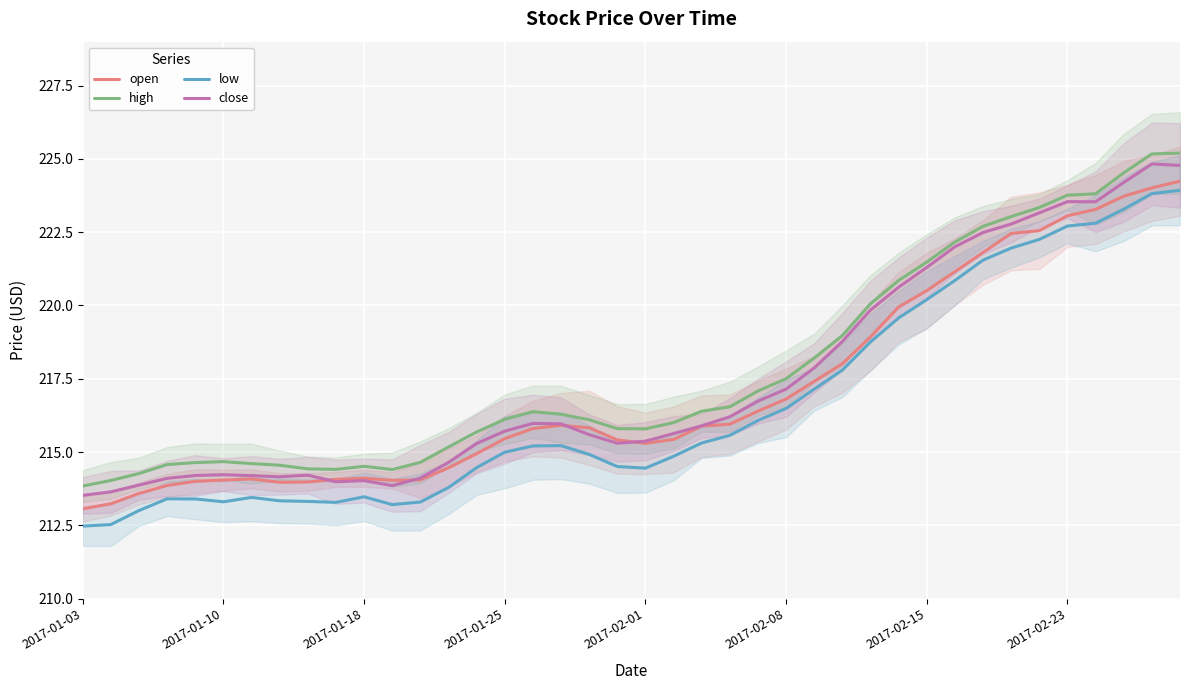

Is the value of close at 2017-01-10 greater than the value of open at 2017-01-25?

No